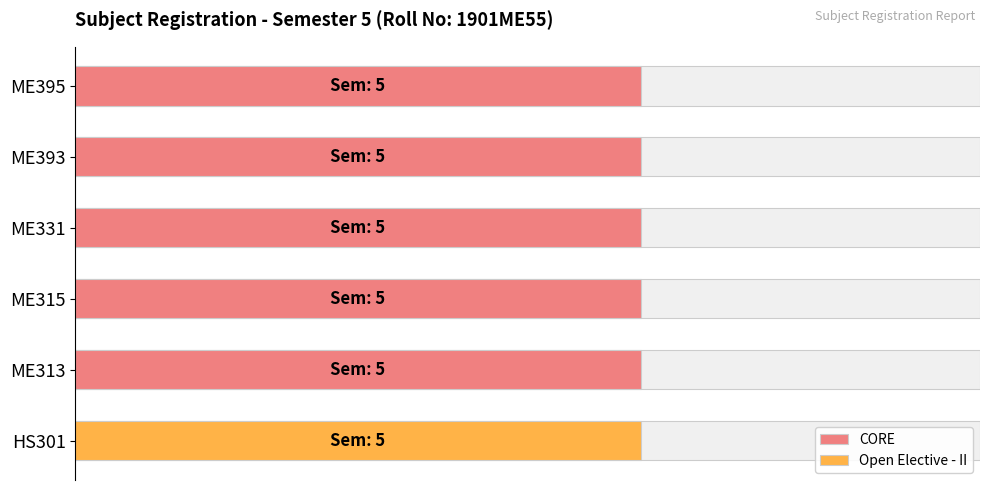

The value of CORE at ME315 is 7. True or false?

False